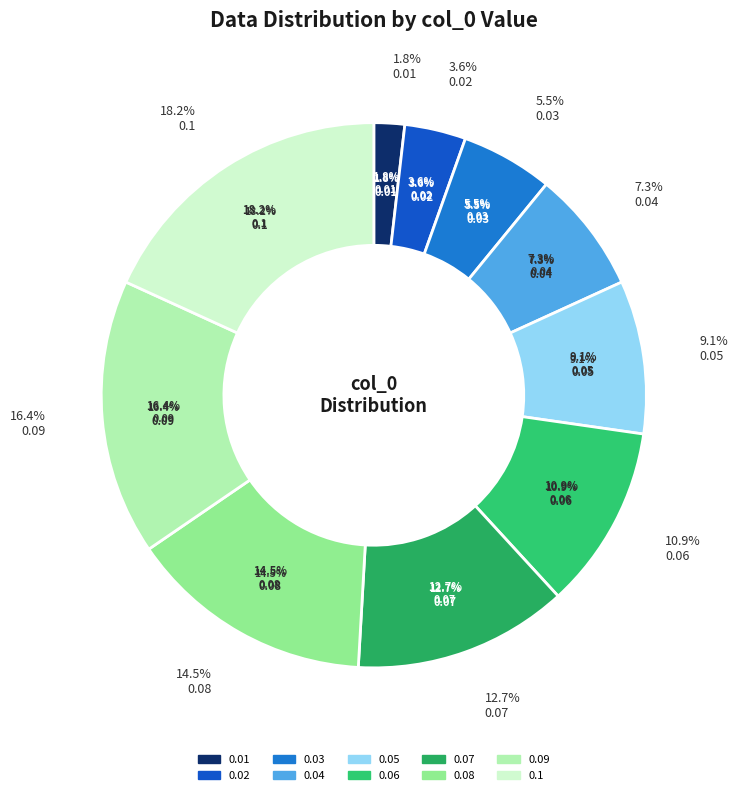

What is the largest slice in the pie chart?

0.1